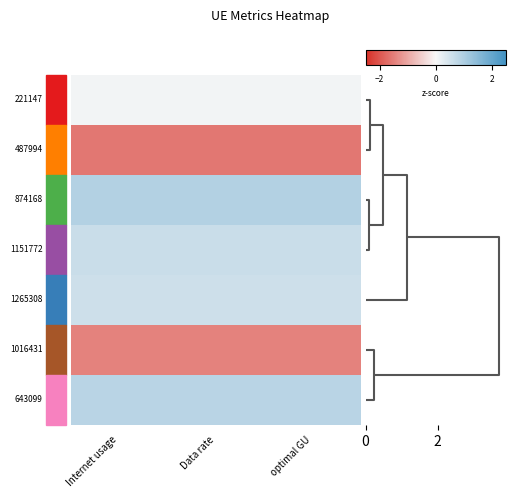

Count the number of data series in this chart.

7